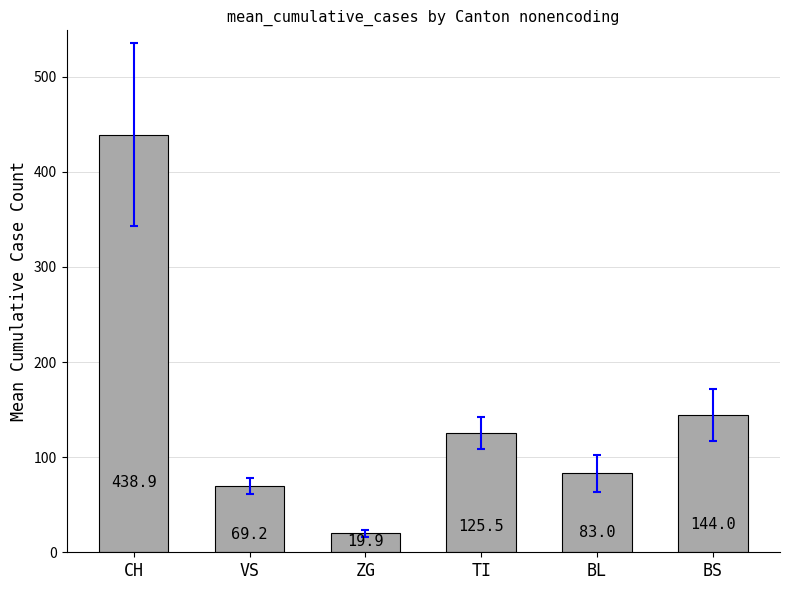

Rank the categories by value from lowest to highest.

ZG, VS, BL, TI, BS, CH